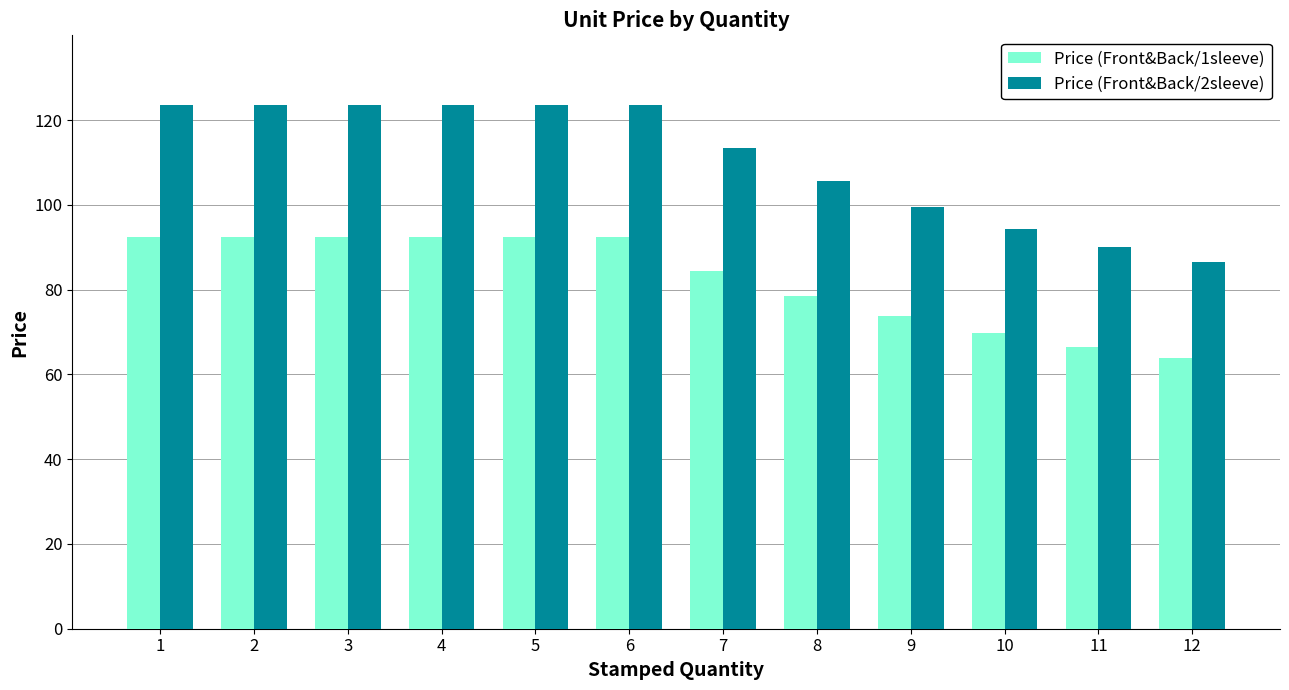

What is the approximate value of Price (Front&Back/1sleeve) at 5?

92.5